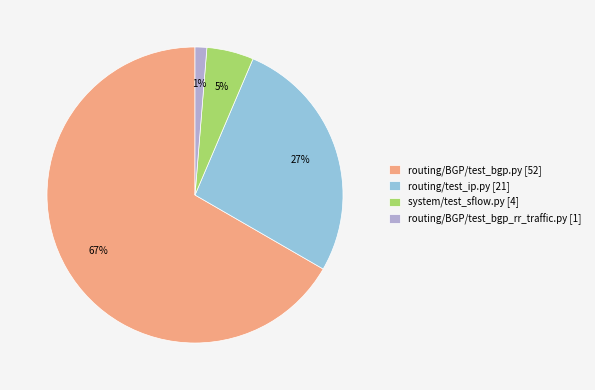

Between system/test_sflow.py and routing/BGP/test_bgp_rr_traffic.py, which is larger?

system/test_sflow.py